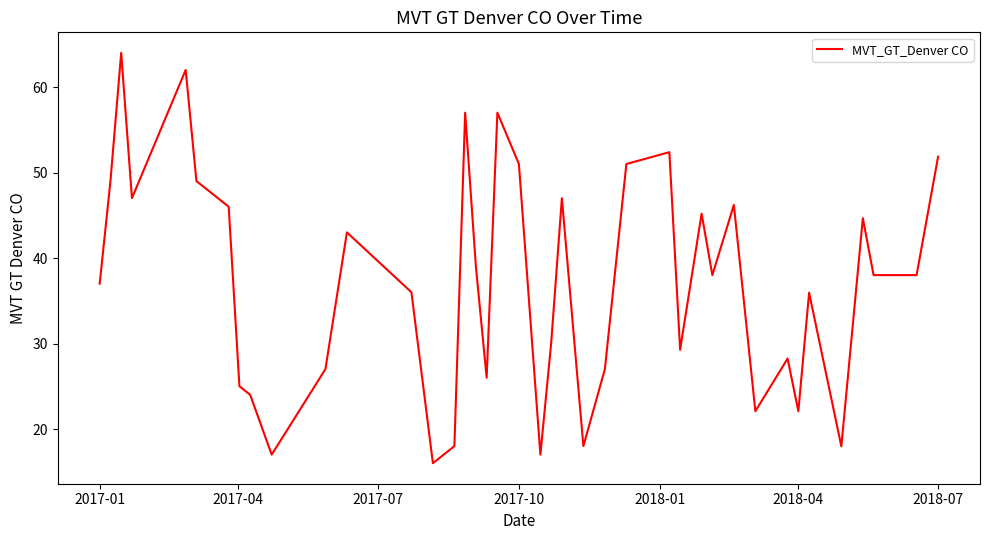

What is the difference between the maximum and minimum values?

48.0